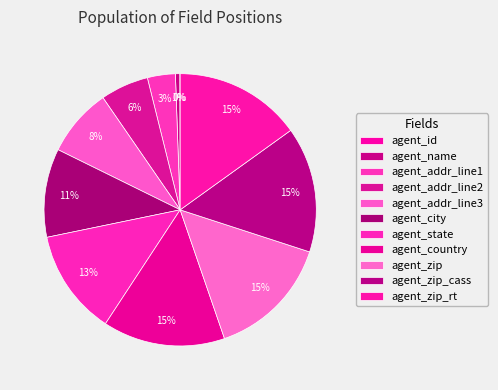

True or false: agent_addr_line3 accounts for 1% of the total.

False